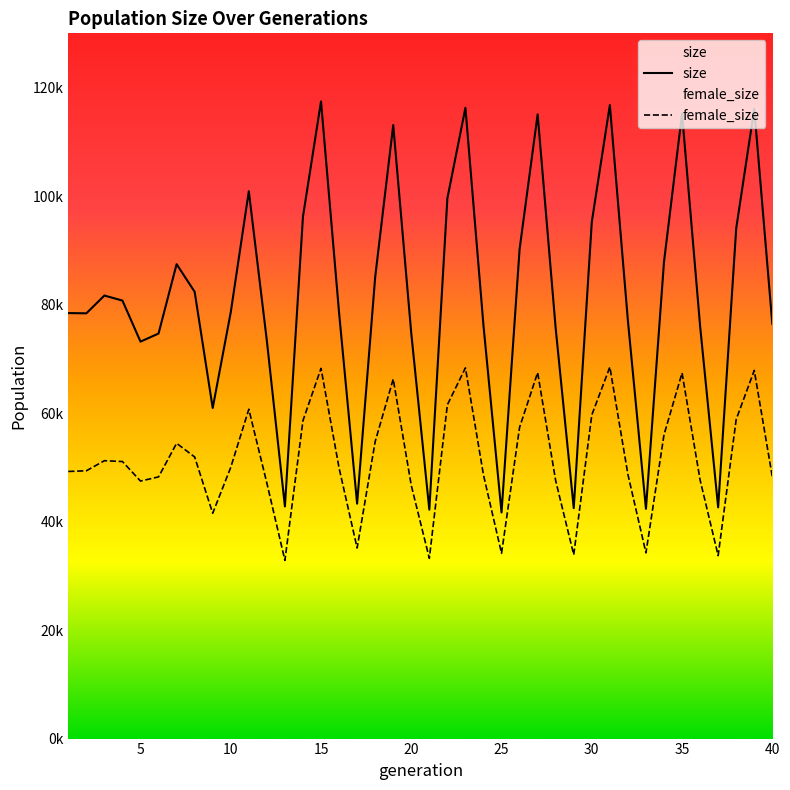

Reading left to right, what are all the values shown in this chart?

size: 78436	78388	81668	80735	73172	74662	87450	82355	60935	78594	100889	73318	42790	96210	117445	78503	43303	85050	113093	74689	42191	99588	116271	76132	41676	90204	115063	75598	42485	95237	116776	77054	42349	87874	115211	76047	42624	94037	116087	76460
female_size: 49239	49365	51222	51069	47465	48240	54429	51910	41535	50000	60706	47095	32848	58618	68248	49886	35128	54750	66272	46664	33226	61526	68337	48591	34146	57370	67469	47527	33881	59648	68487	48704	34235	55999	67394	47668	33725	58841	67868	48250